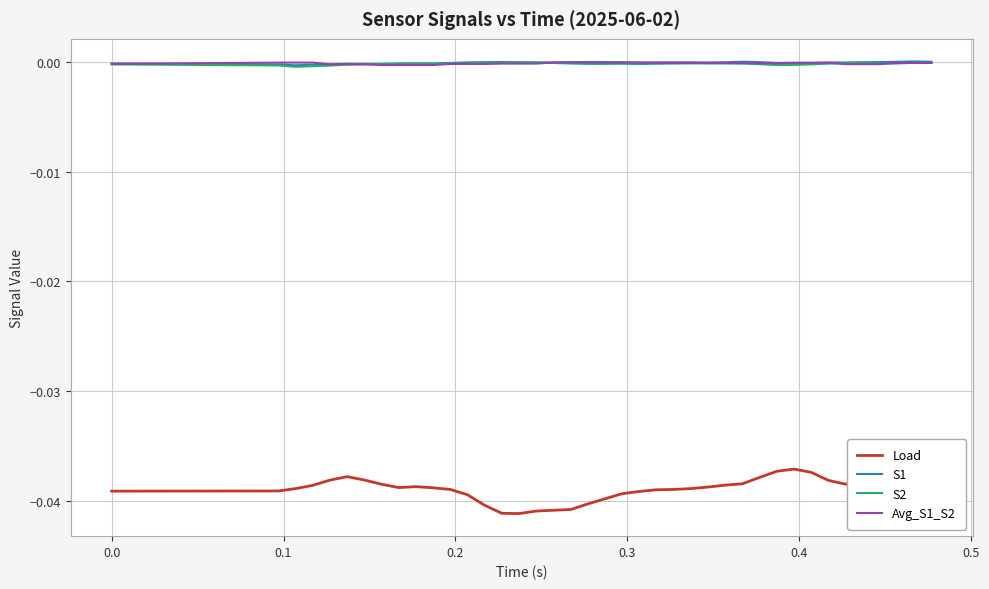

How many lines are shown in the chart?

4